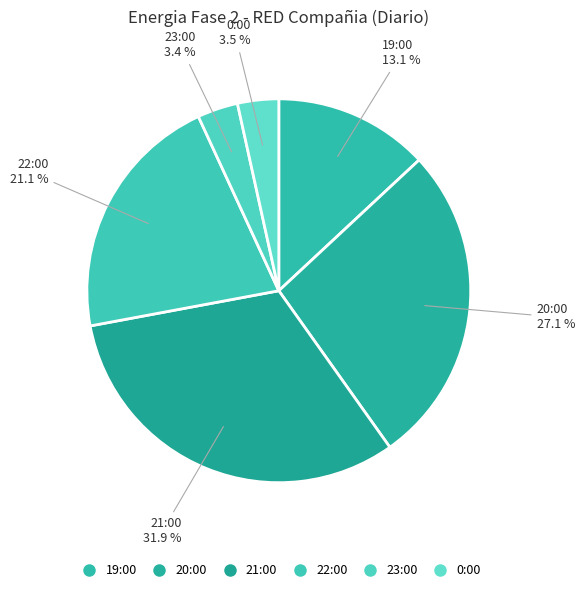

To the nearest percent, what is the average slice percentage?

17%